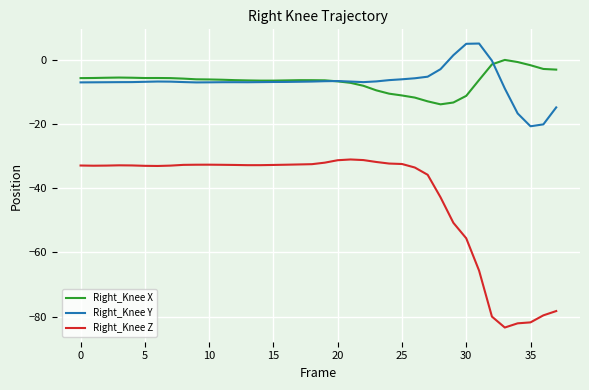

True or false: Right_Knee Z and Right_Knee Y cross at least once.

False